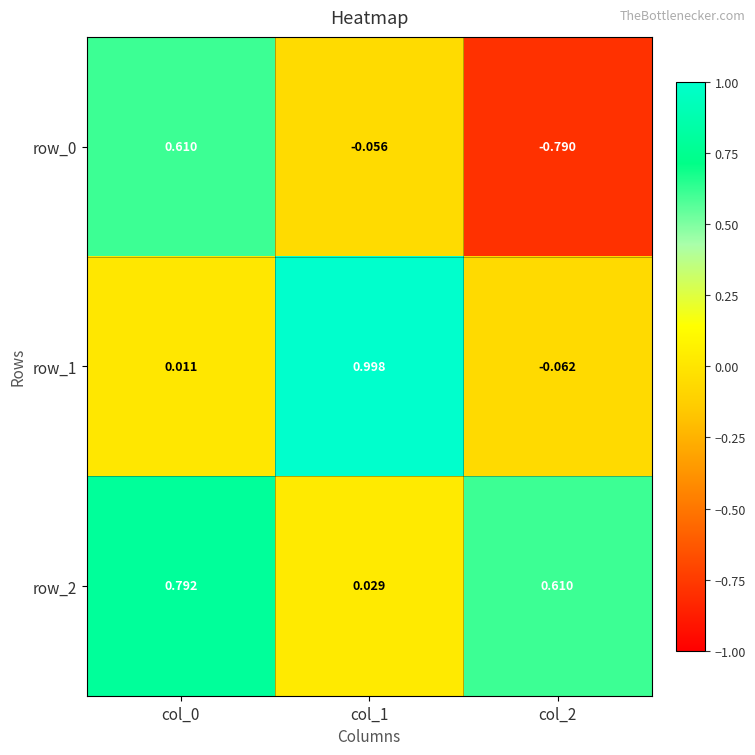

Is the value of row_0 at col_2 greater than the value of row_2 at col_1?

No